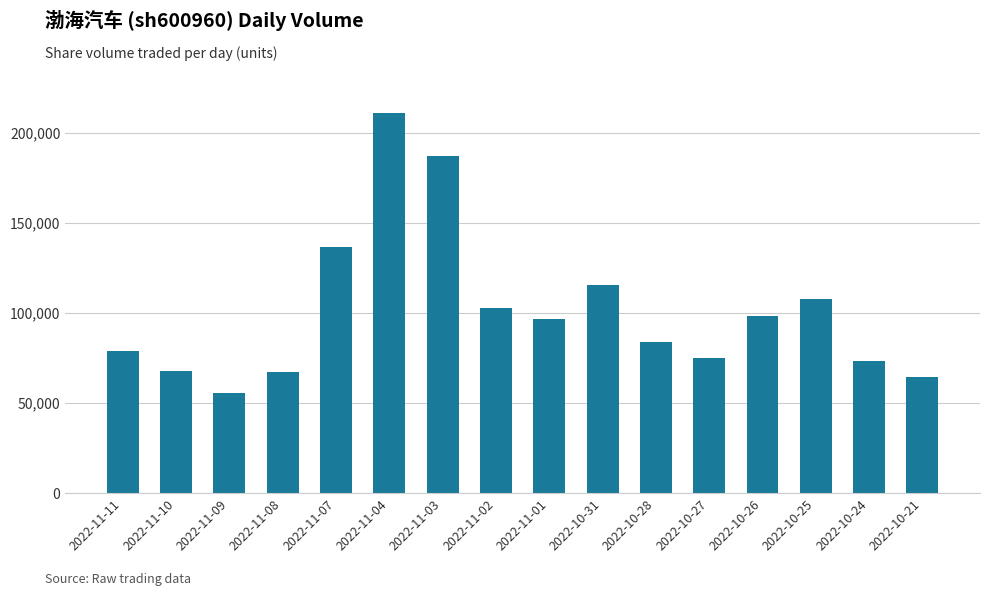

Which label corresponds to the smallest value in the chart?

2022-11-09